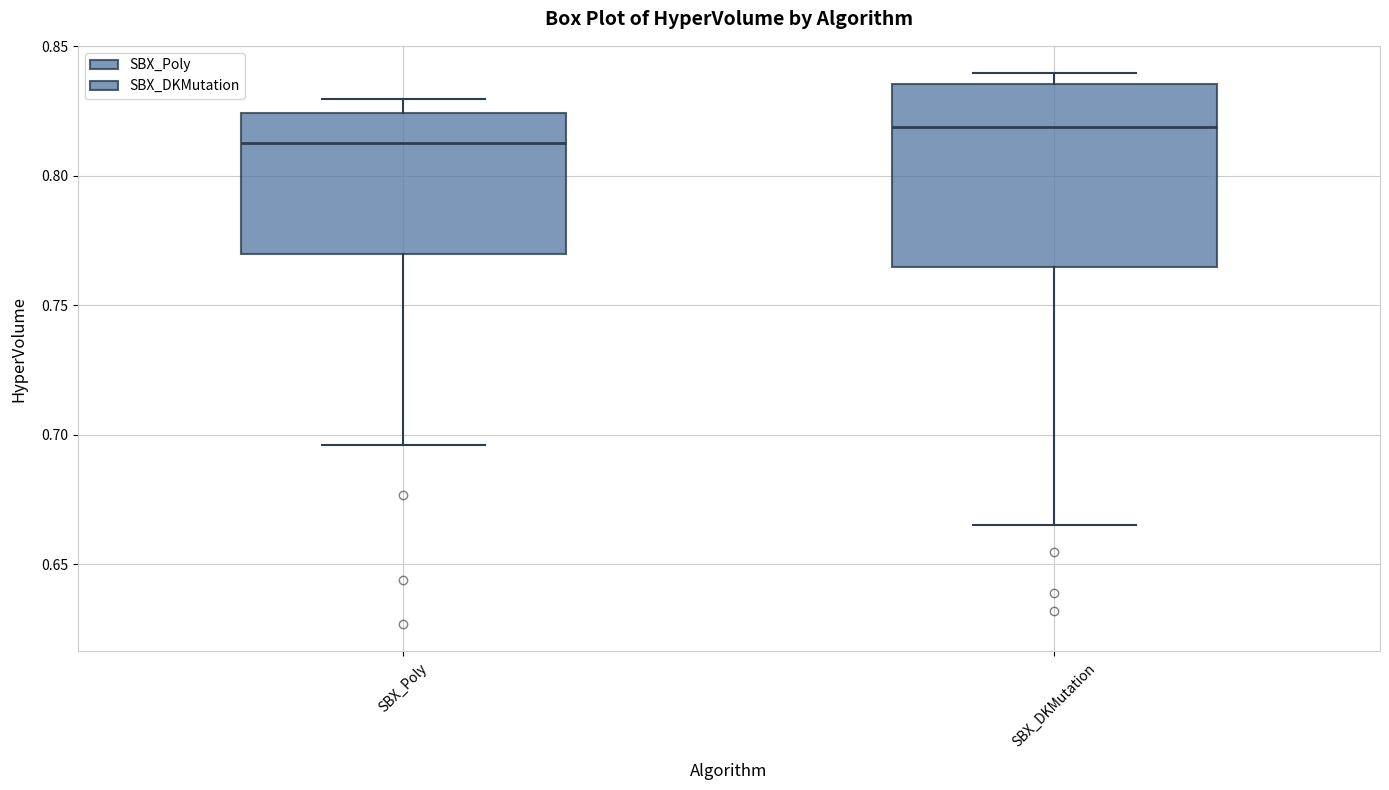

Reading left to right, transcribe this box plot: for each box, give where its median line is, the range the box spans, and where its two whiskers end, as read against the y-axis. The values are not printed on the chart, so give them approximately, as read against the axis.

SBX_Poly: median 0.815, box 0.770 to 0.825, whiskers 0.695 to 0.830
SBX_DKMutation: median 0.820, box 0.765 to 0.835, whiskers 0.665 to 0.840